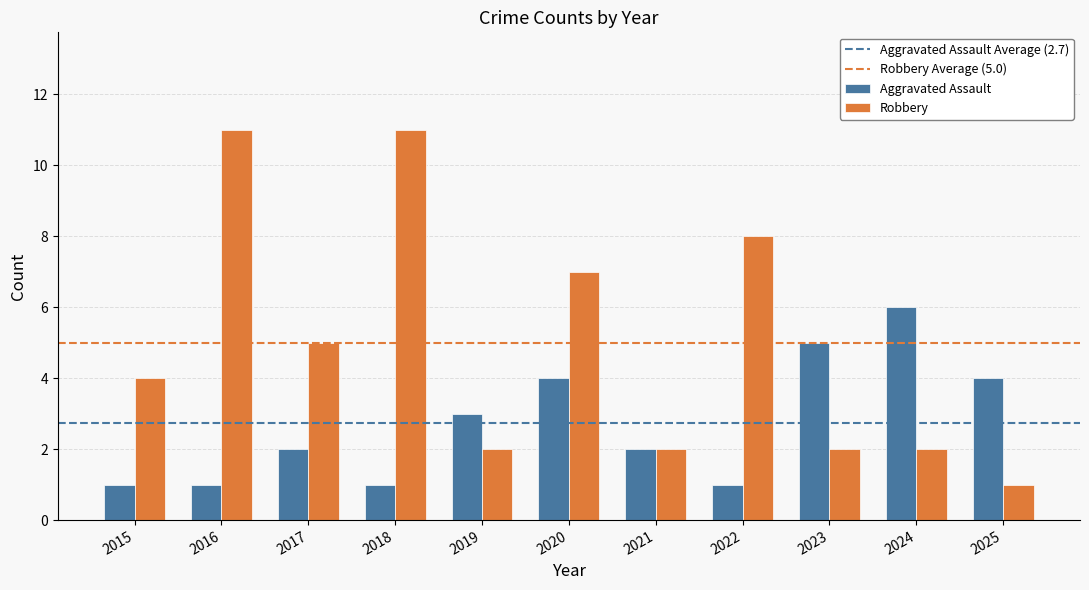

Count the Aggravated Assault values in the range 1 to 4.

9